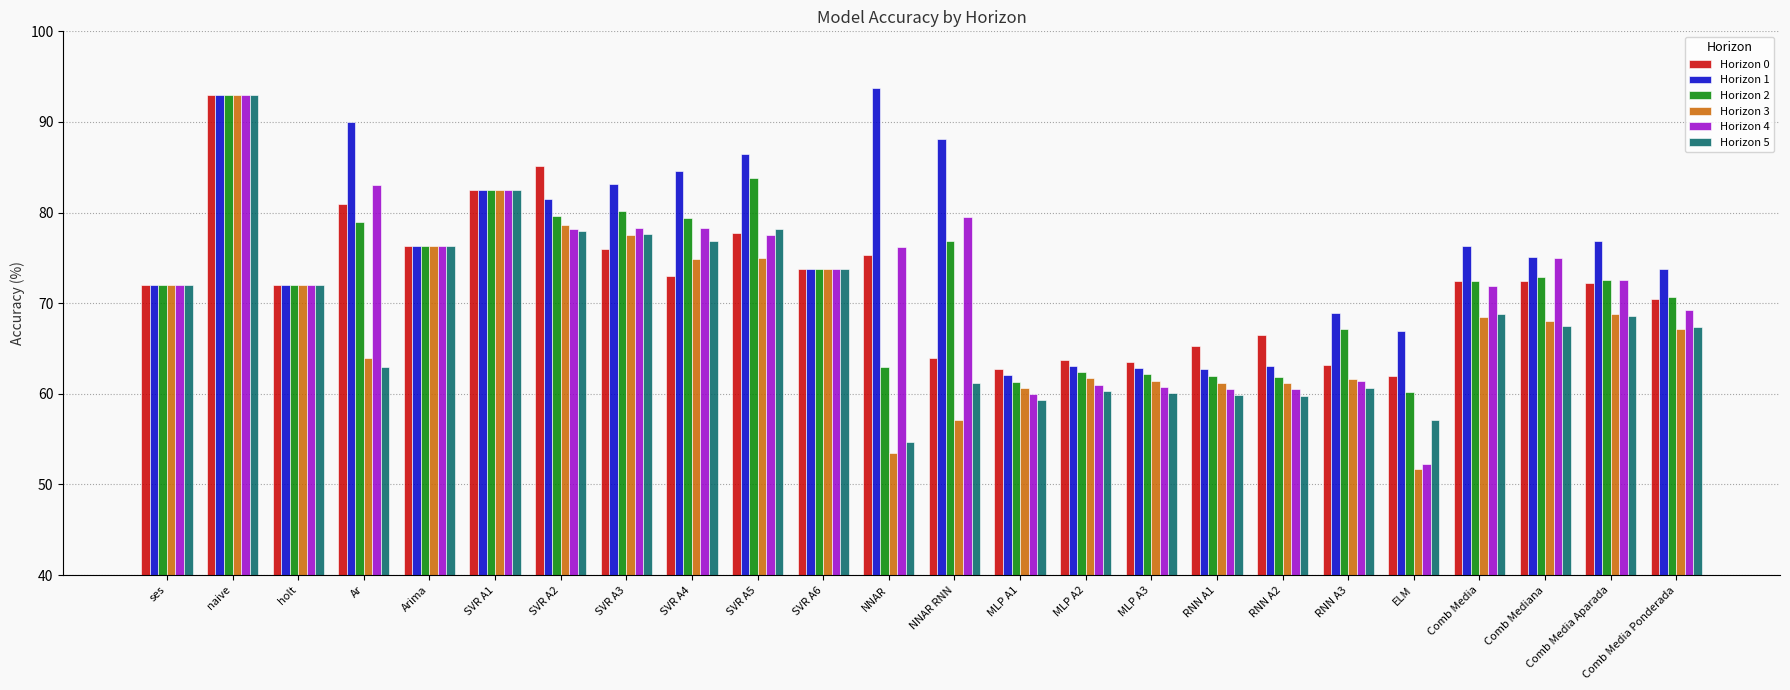

At how many categories does at least one series exceed 54?

24